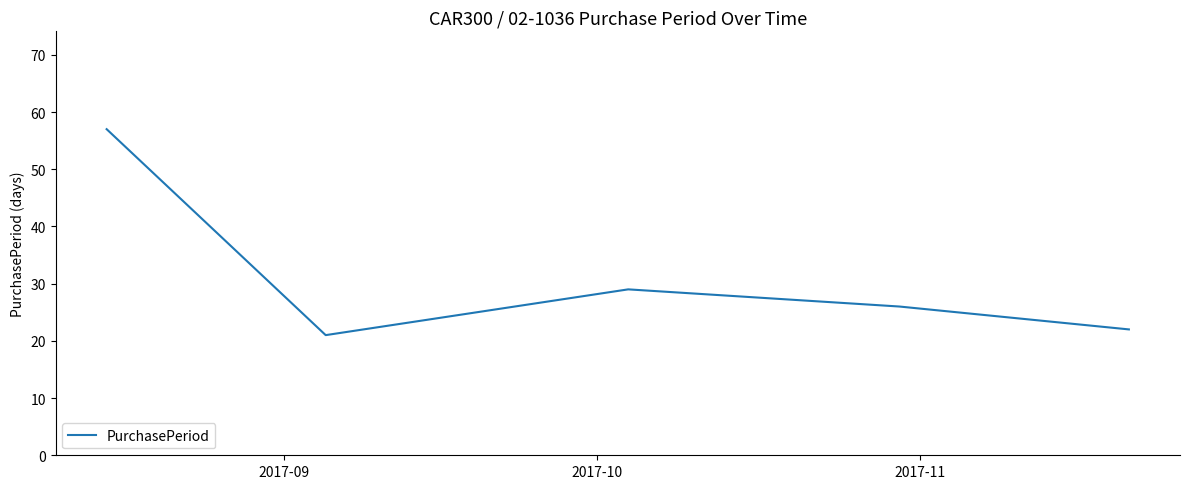

What is the maximum value shown in the chart?

57